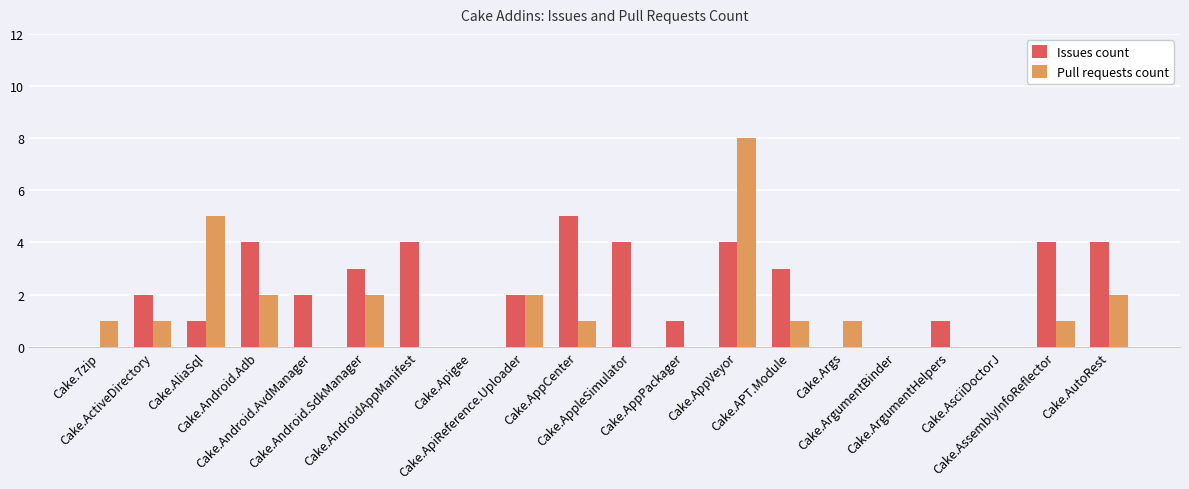

Which series has the largest total across all categories?

Issues count